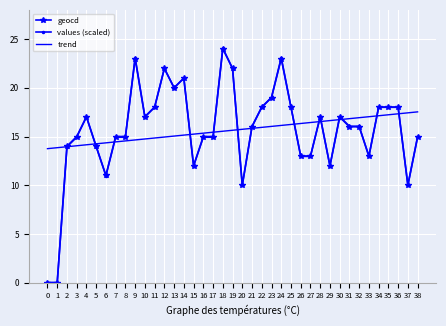

True or false: values (scaled) has a value of 13.0 at 27.

True